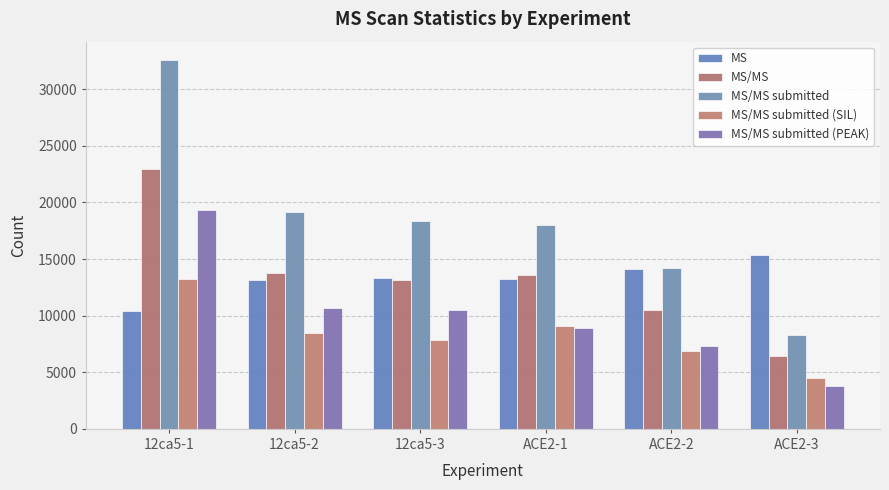

What is the total value across all series at ACE2-2?

53052